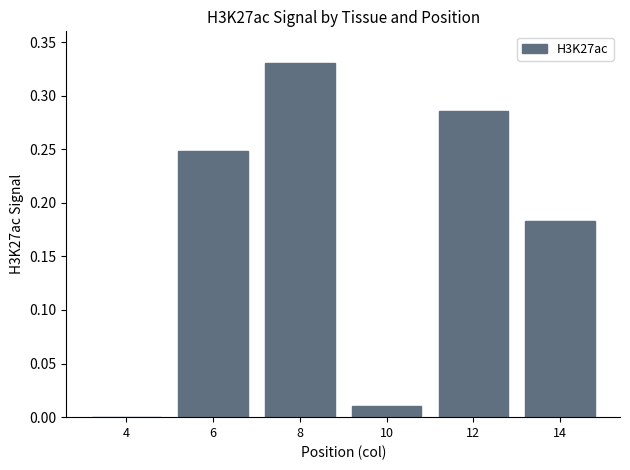

Between 8 and 12, which is larger?

8